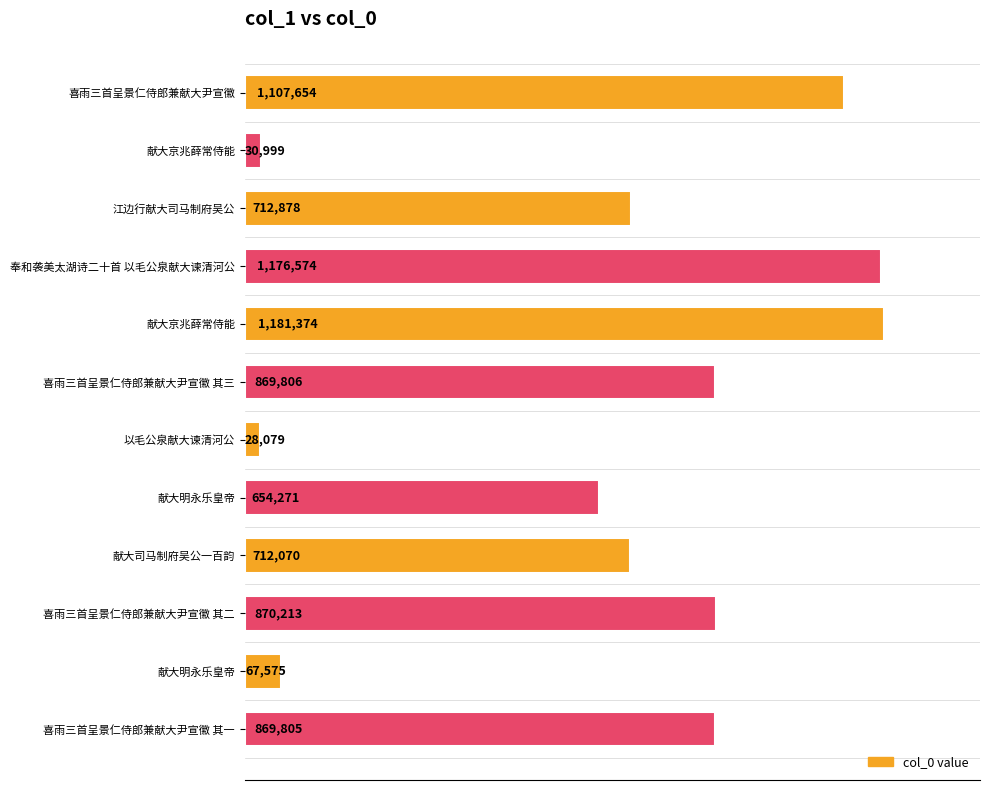

Does the chart contain any negative values?

No